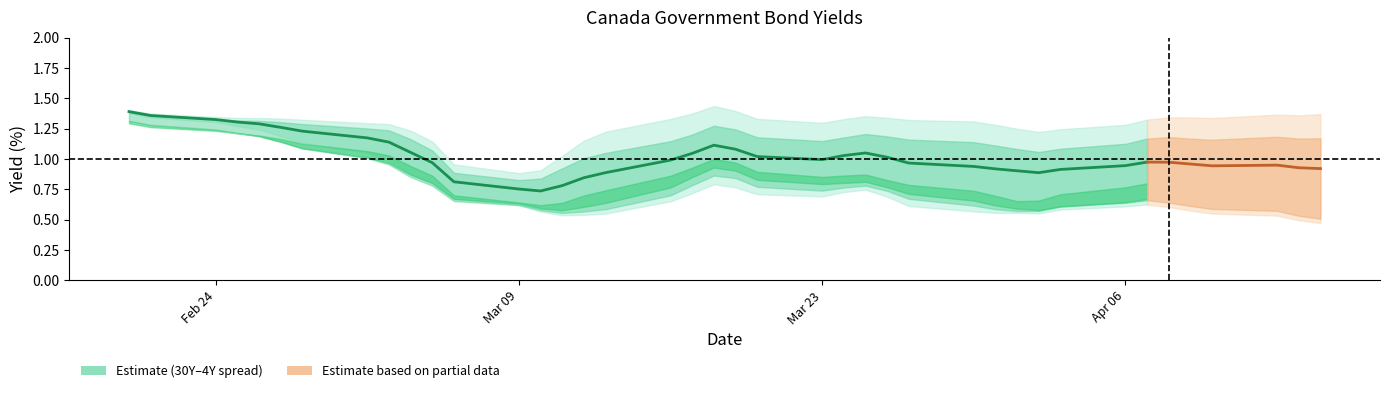

What is the difference between the maximum and minimum values in the Canada 30Y series?

0.7